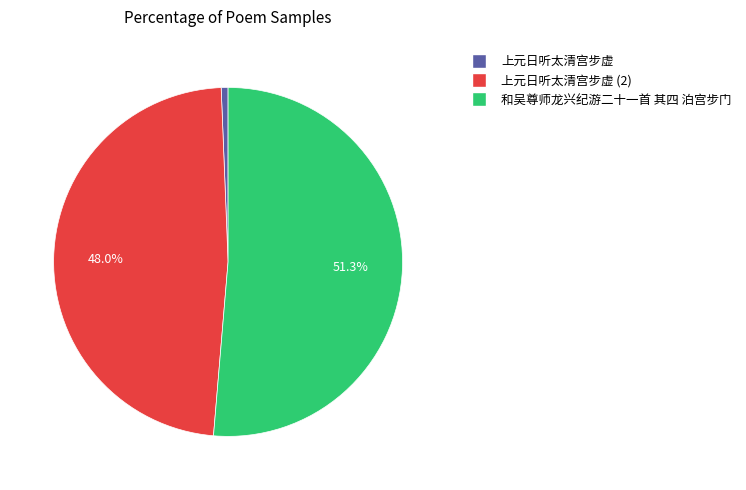

Does any single category account for the majority?

Yes